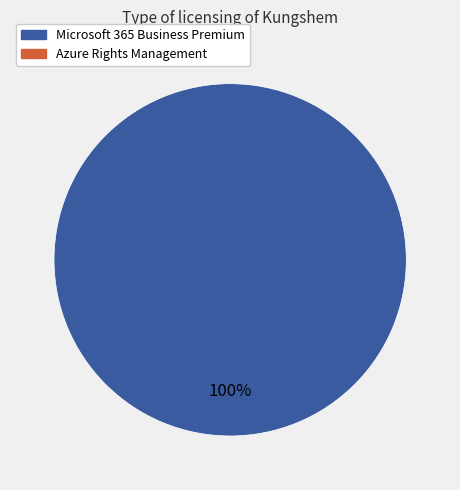

How many slices are in this pie chart?

1